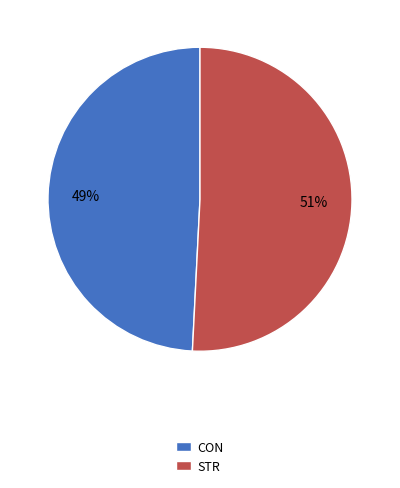

To the nearest percent, what is the combined percentage of CON and STR?

100%